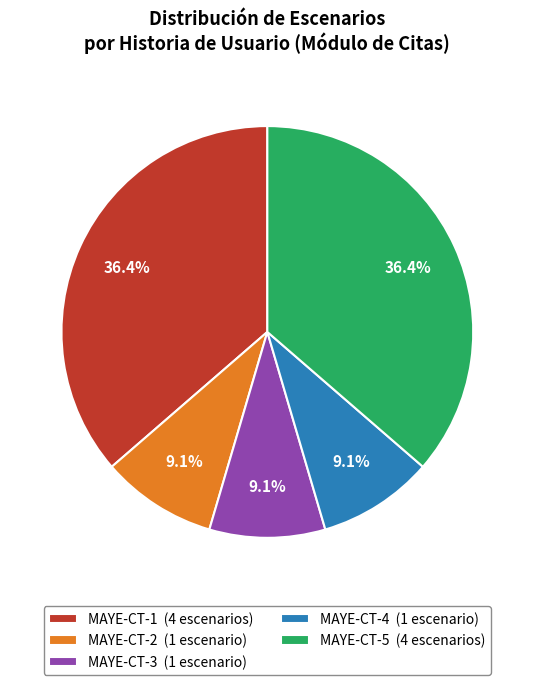

To the nearest percent, what is the difference between the largest and smallest slice percentages?

27%